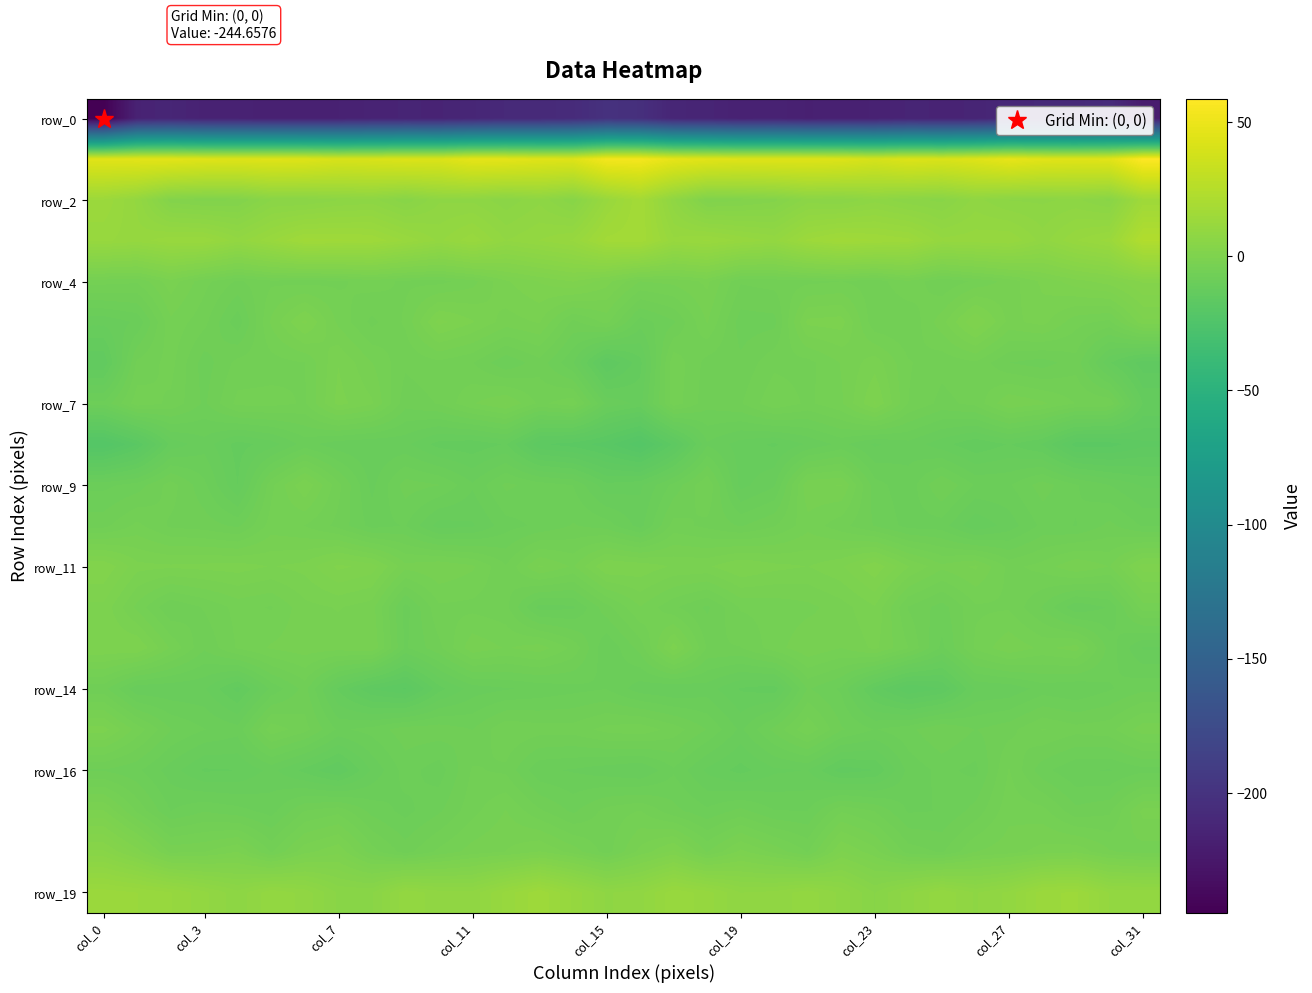

Which label corresponds to the smallest value in the chart?

col_0